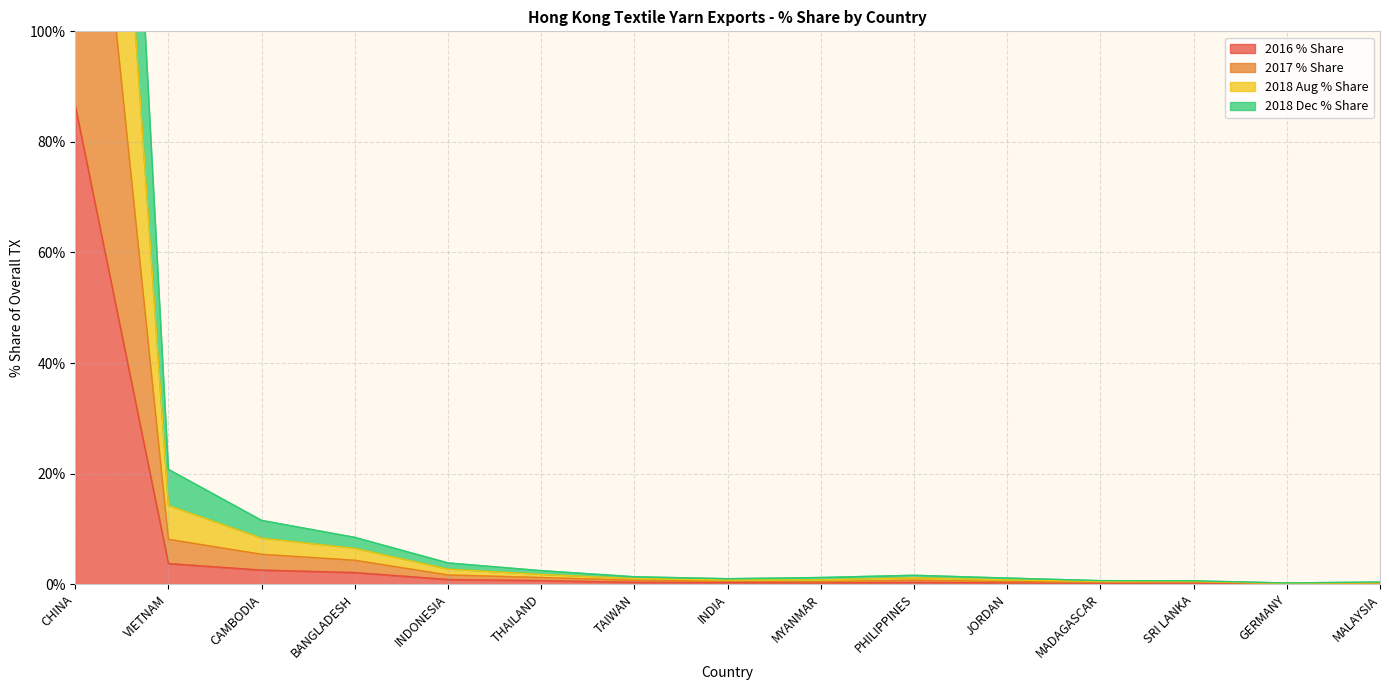

At which category is the sum across all series the highest?

CHINA